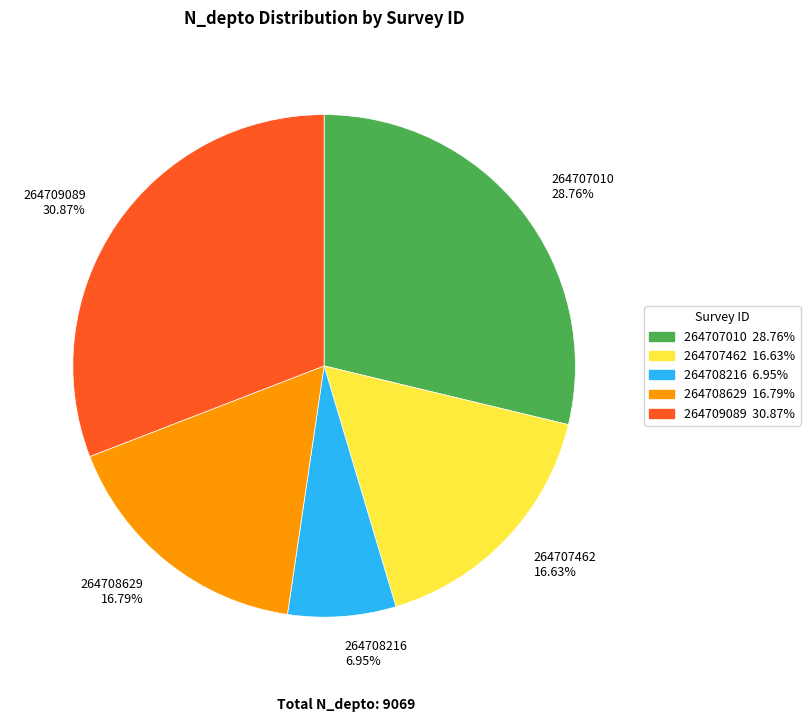

Do 264708629 16.79% and 264709089 30.87% together represent more than half of the pie?

No